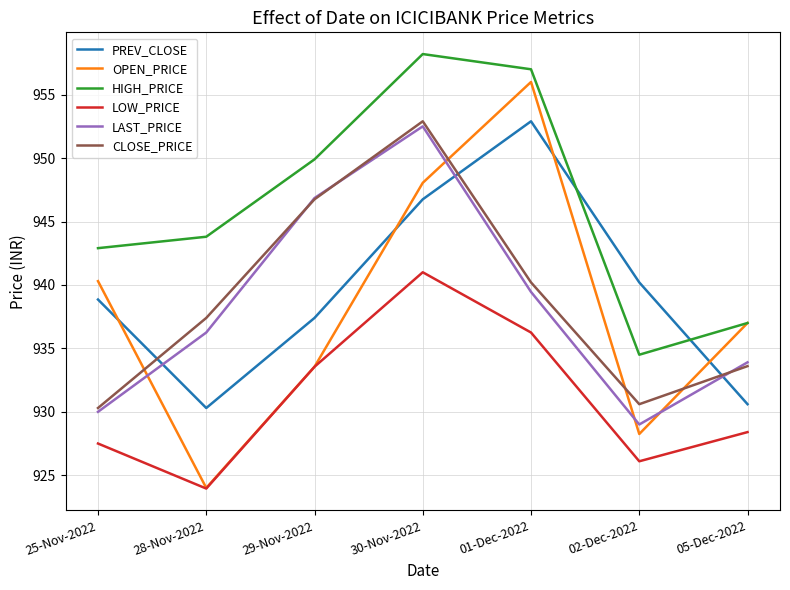

At which category does CLOSE_PRICE reach its first local peak?

30-Nov-2022